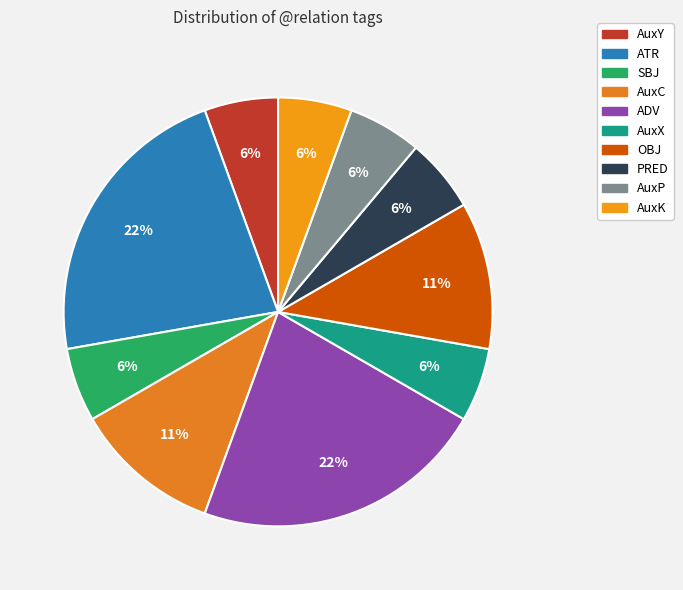

Rank the categories by value from lowest to highest.

AuxY, SBJ, AuxX, PRED, AuxP, AuxK, AuxC, OBJ, ATR, ADV